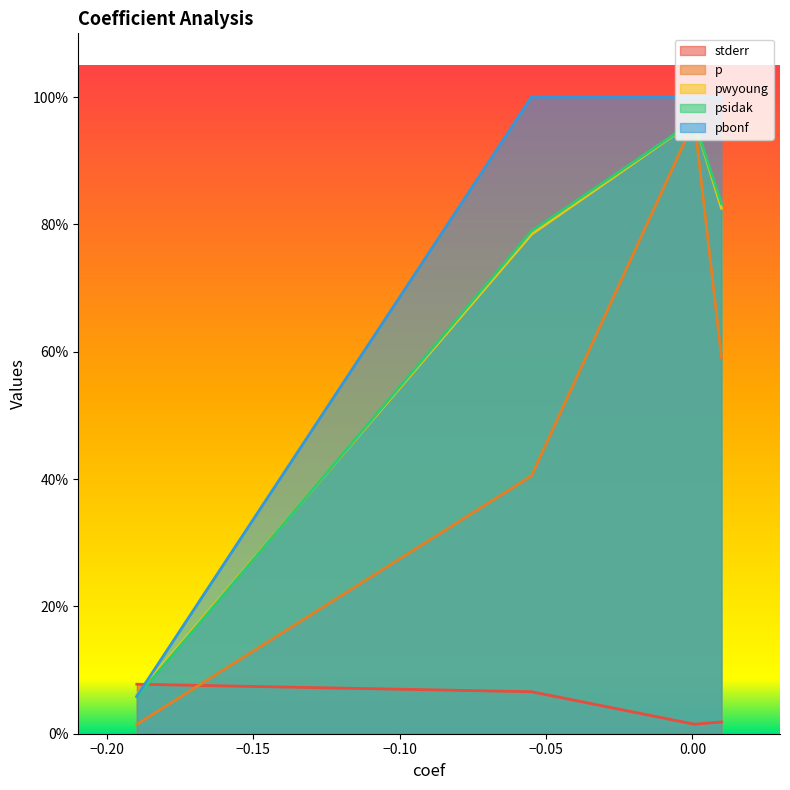

What are all the series names shown in the legend?

stderr, p, pwyoung, psidak, pbonf